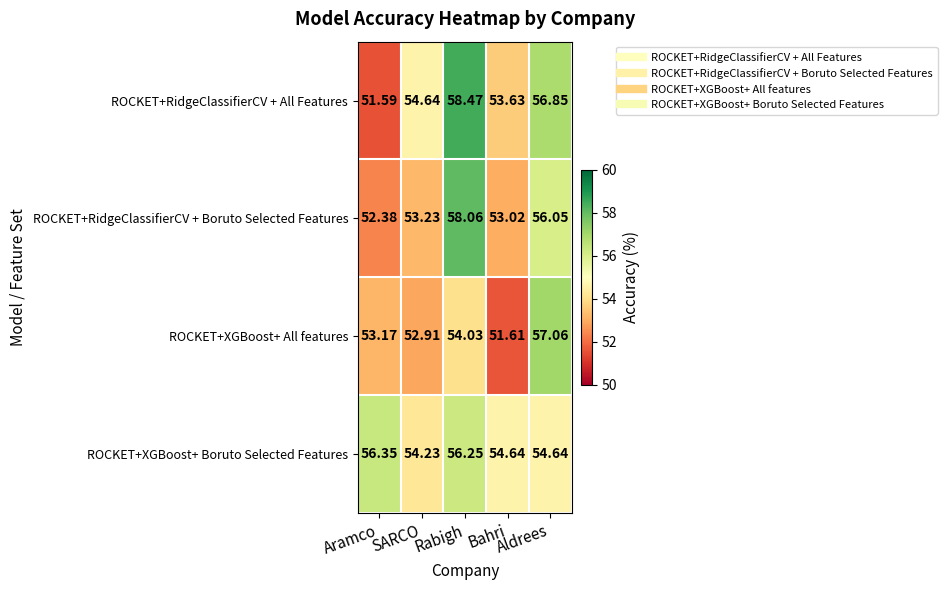

What is the total value across all series at SARCO?

215.0